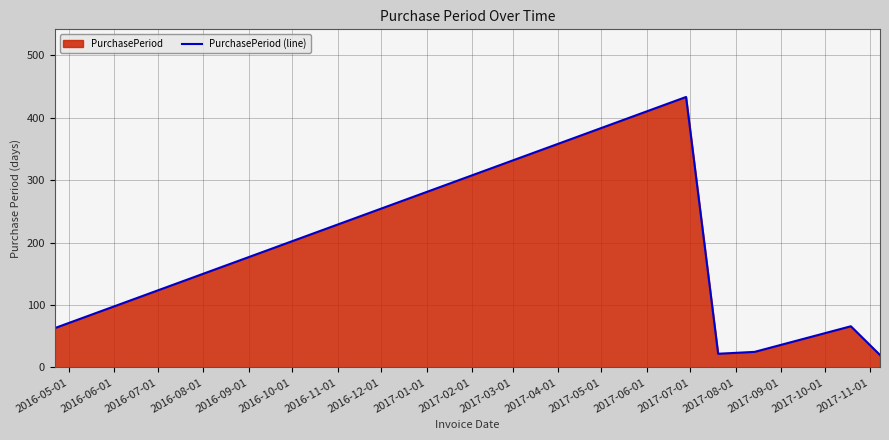

What is the maximum value shown in the chart?

433